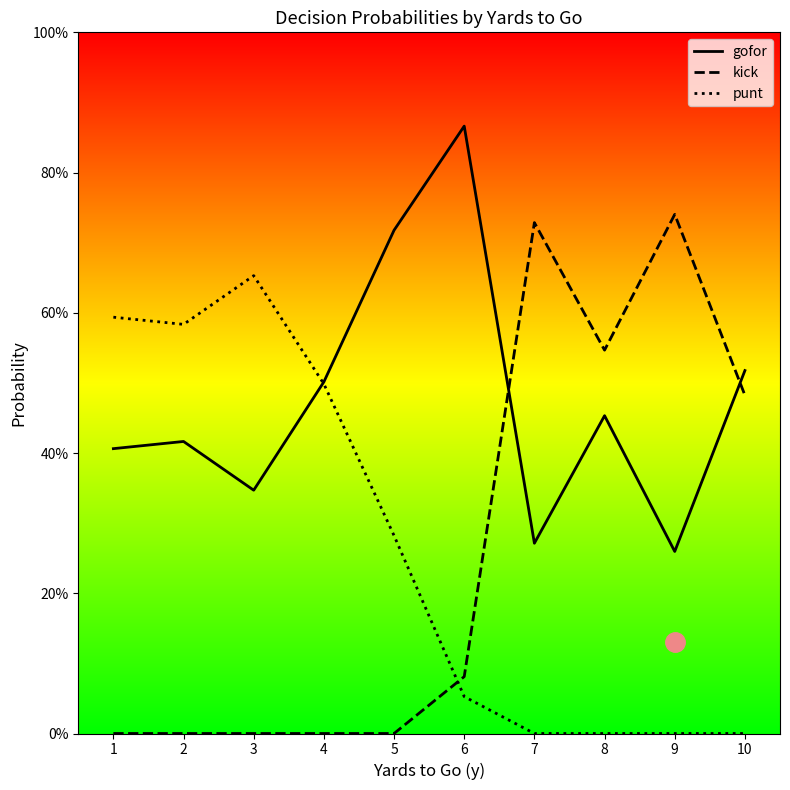

What are all the series names shown in the legend?

gofor, kick, punt